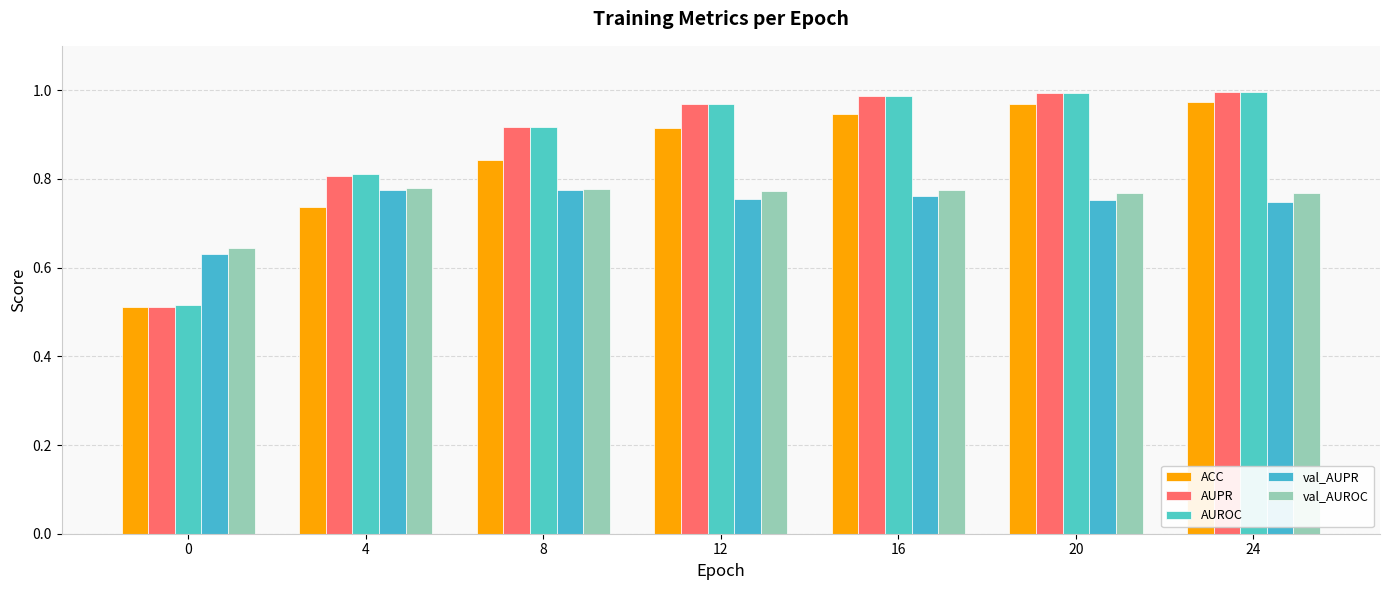

Reading left to right, what are all the values shown in this chart?

ACC: 0=0.5	4=0.7	8=0.8	12=0.9	16=0.9	20=1.0	24=1.0
AUPR: 0=0.5	4=0.8	8=0.9	12=1.0	16=1.0	20=1.0	24=1.0
AUROC: 0=0.5	4=0.8	8=0.9	12=1.0	16=1.0	20=1.0	24=1.0
val_AUPR: 0=0.6	4=0.8	8=0.8	12=0.8	16=0.8	20=0.8	24=0.7
val_AUROC: 0=0.6	4=0.8	8=0.8	12=0.8	16=0.8	20=0.8	24=0.8